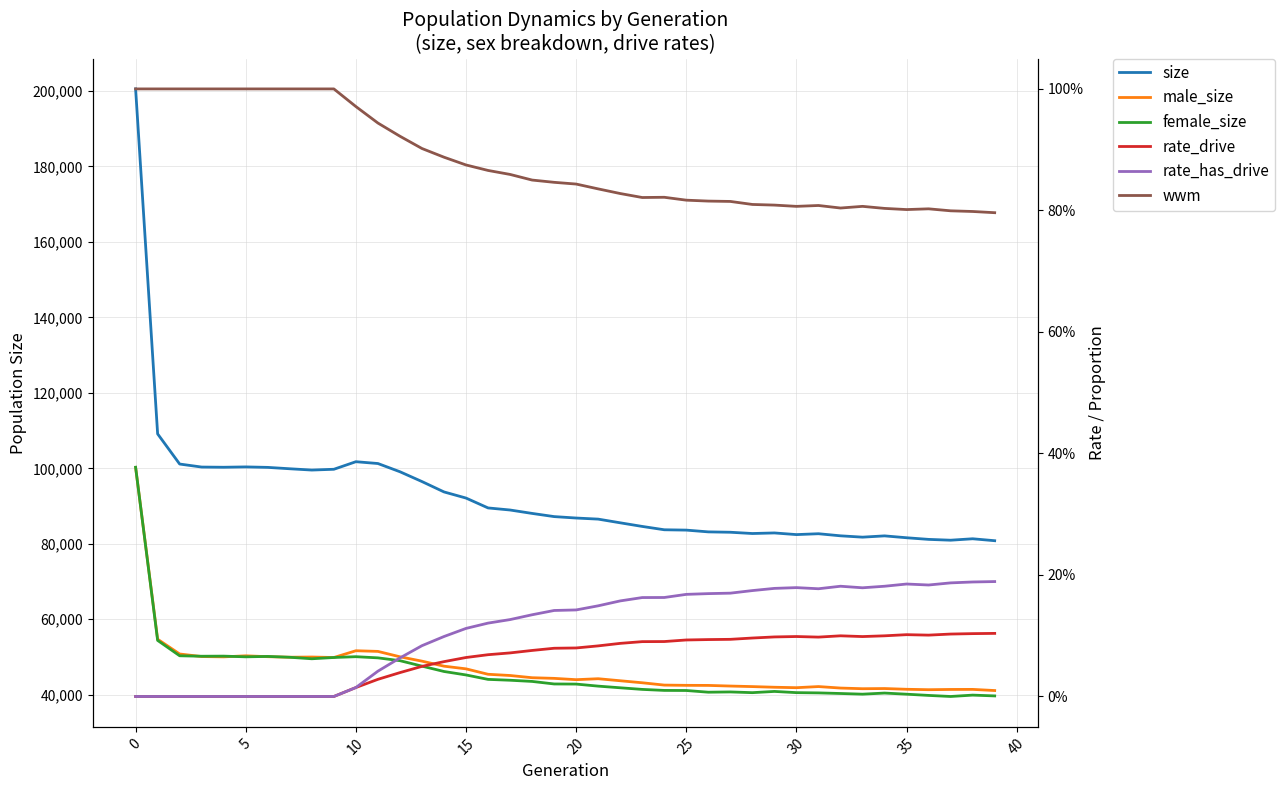

List the series in order of their peak value, highest first.

size, female_size, male_size, wwm, rate_has_drive, rate_drive